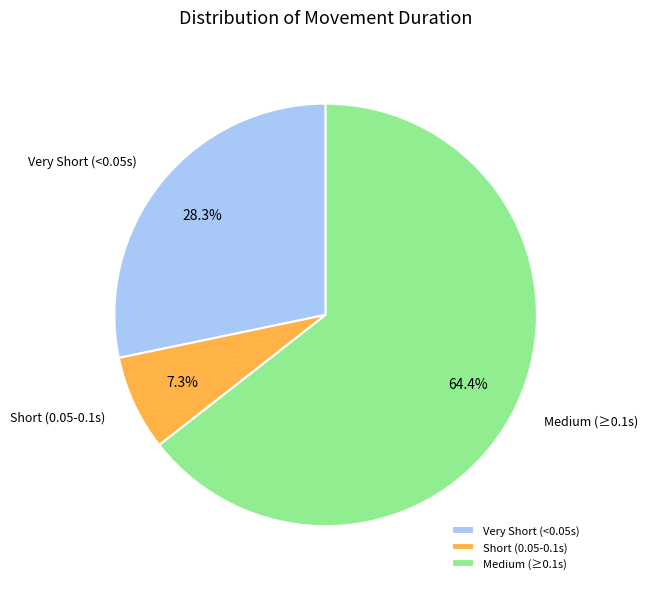

How many slices are in this pie chart?

3